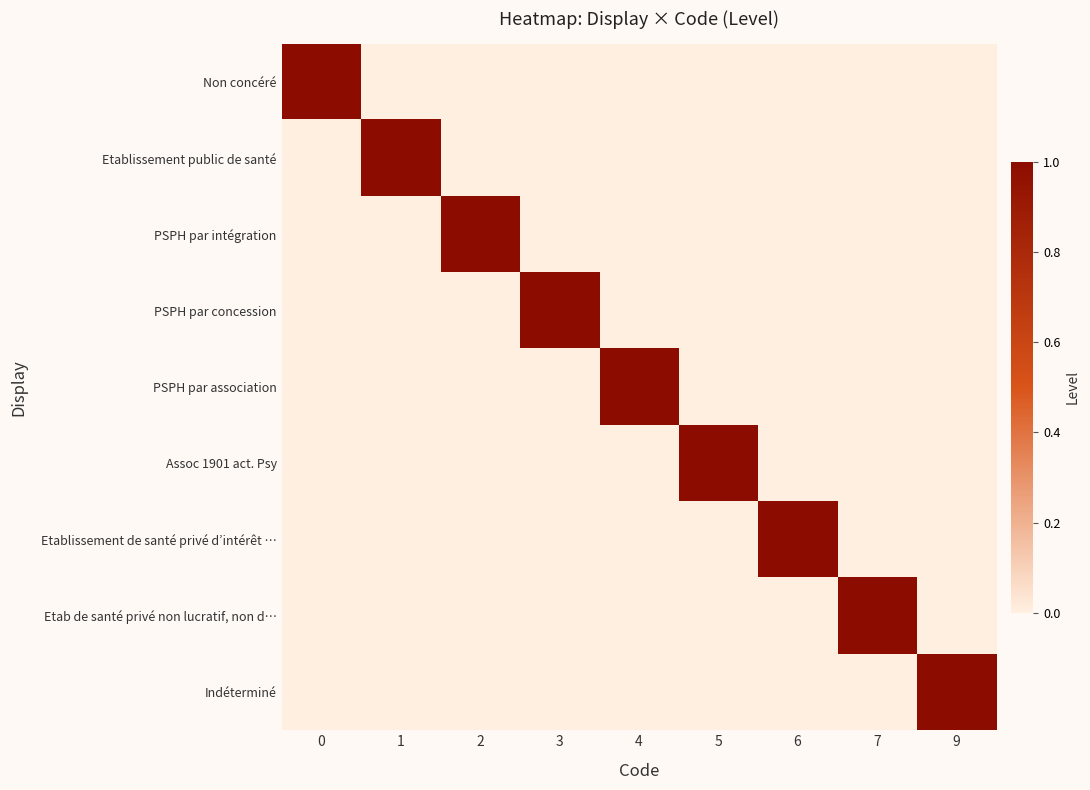

Rank the series at 6 from highest to lowest value.

Etablissement de santé privé d’intérêt …, Non concéré, Etablissement public de santé, PSPH par intégration, PSPH par concession, PSPH par association, Assoc 1901 act. Psy, Etab de santé privé non lucratif, non d…, Indéterminé